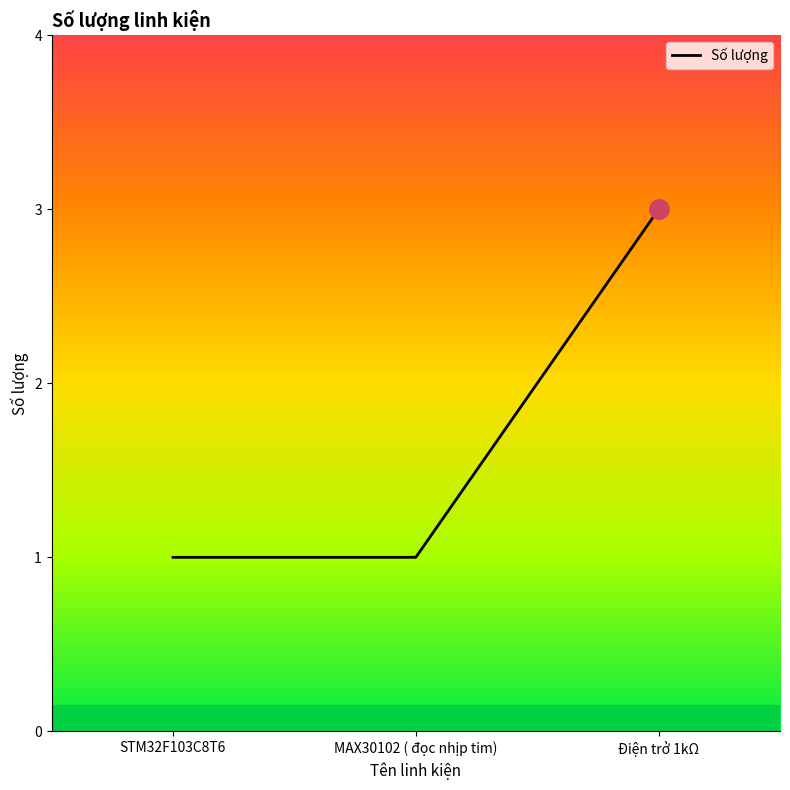

What position from the right is STM32F103C8T6?

3